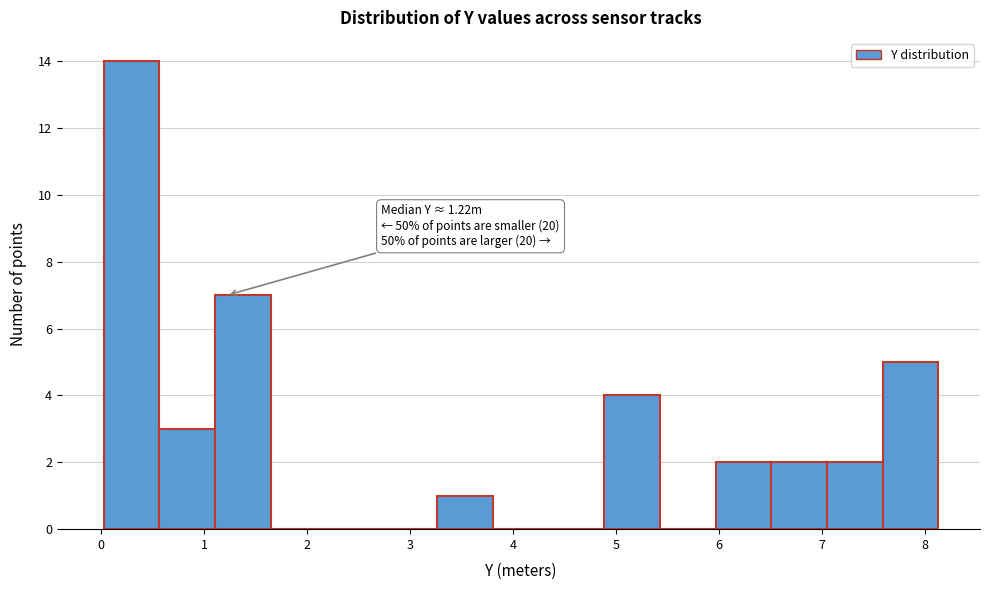

Over which range of the x-axis is the bar tallest?

0.0 to 0.6